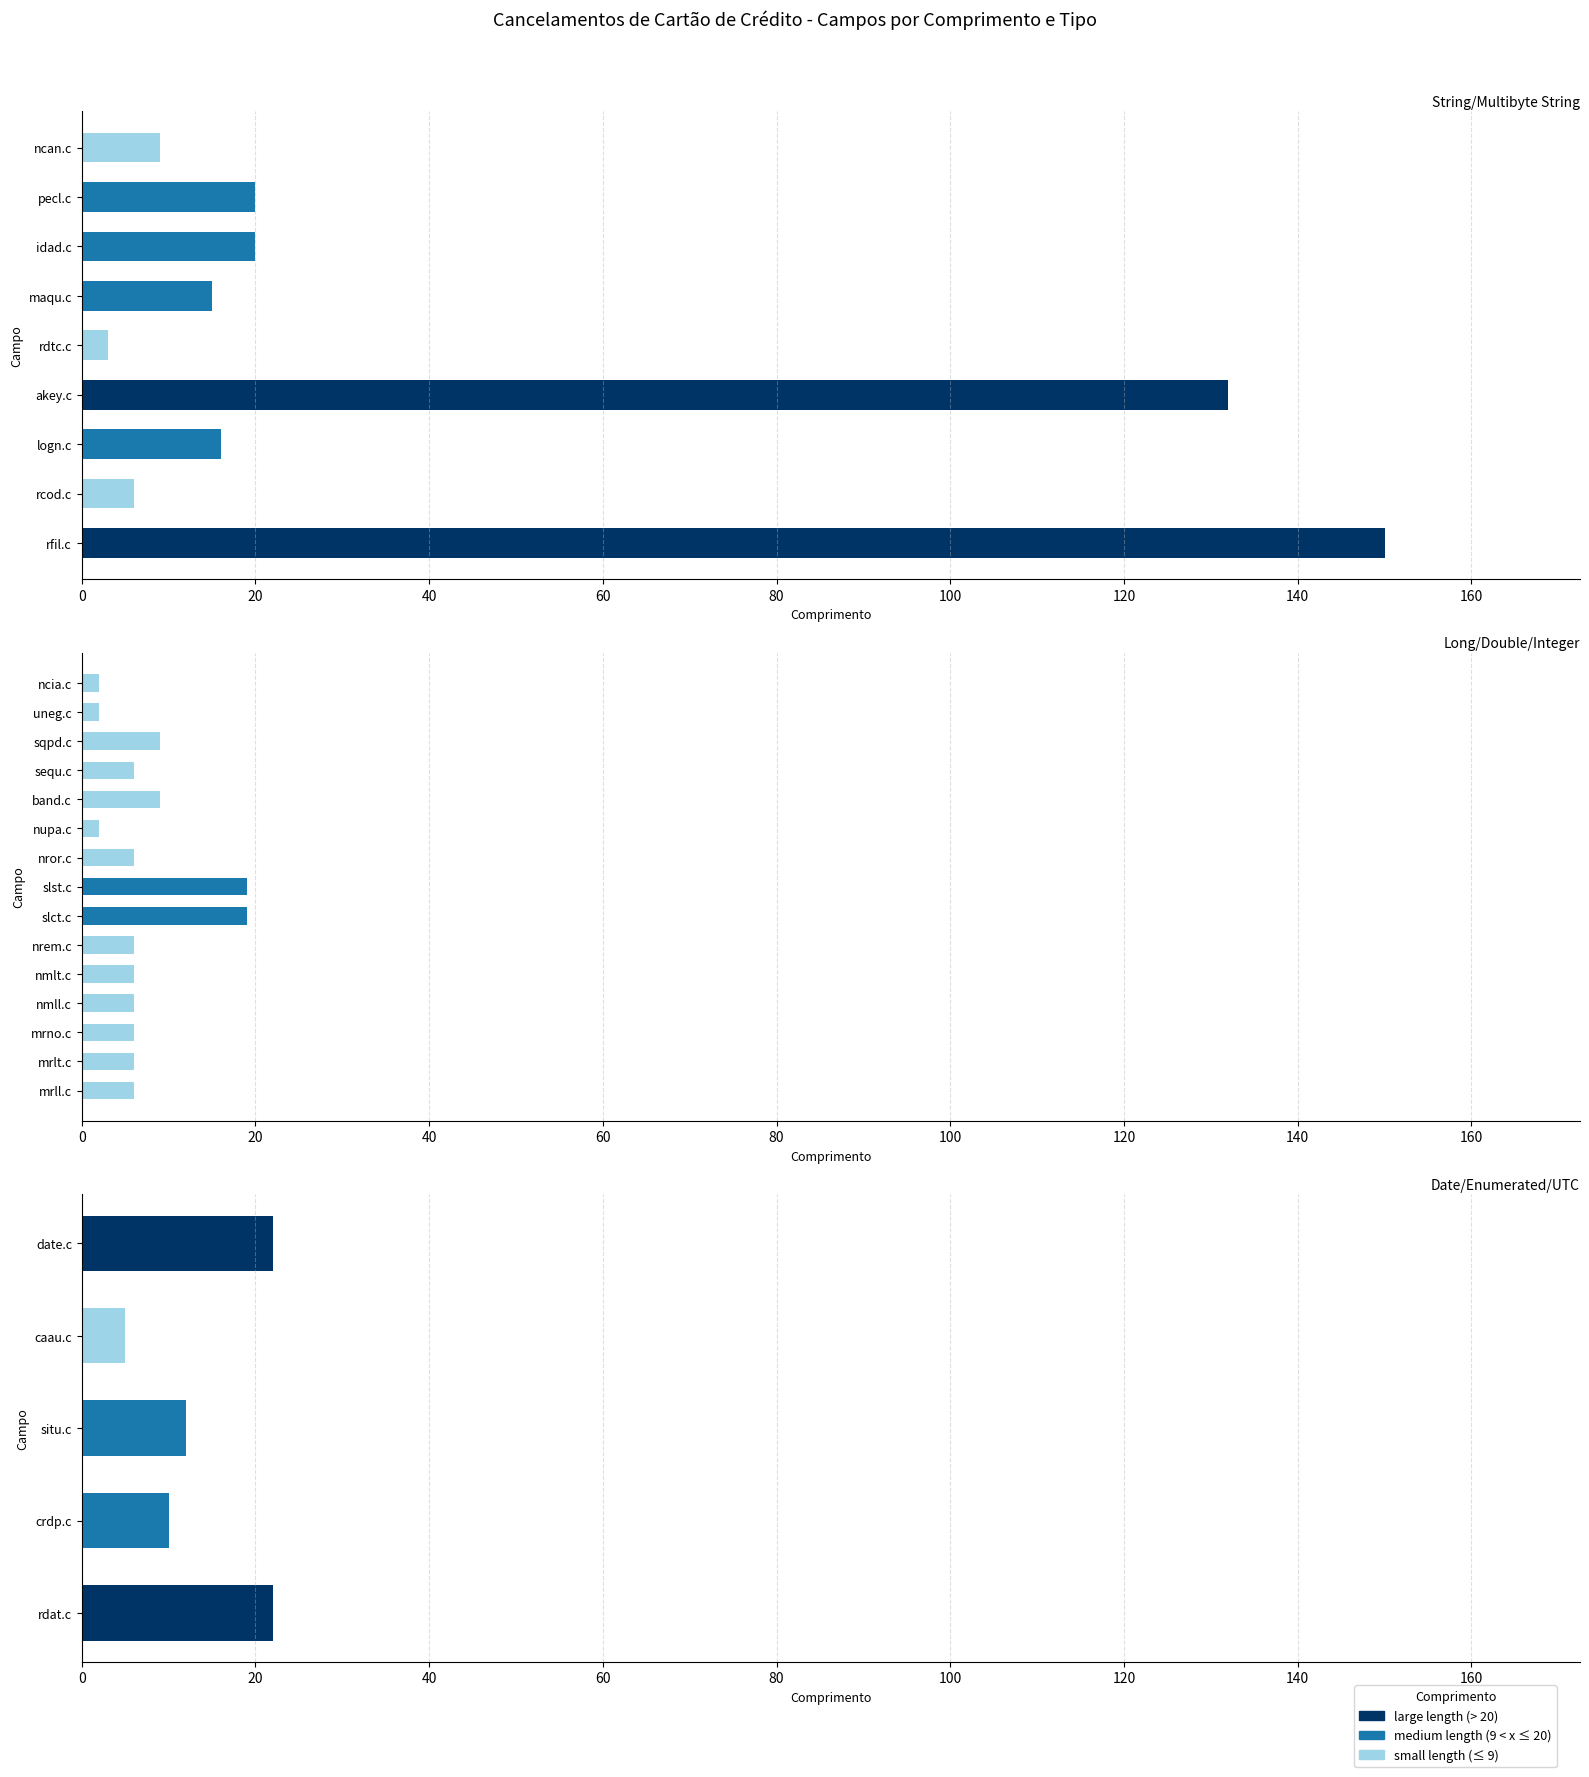

How many categories are shown in the chart?

29